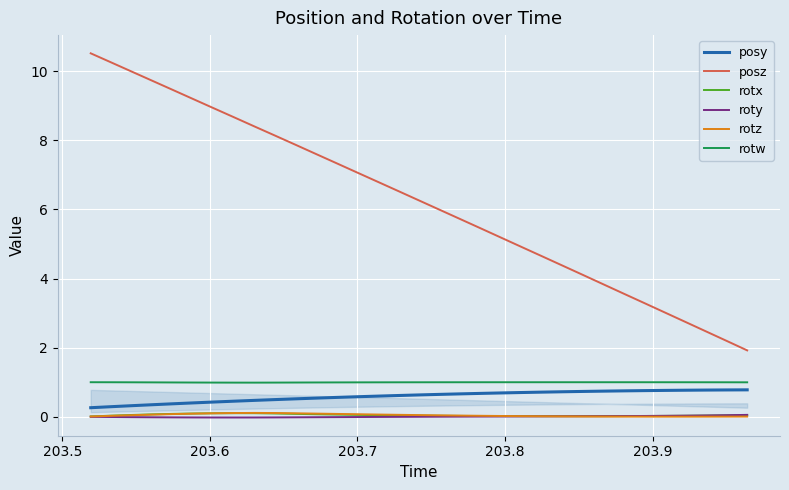

Which series has the widest spread of values?

posz